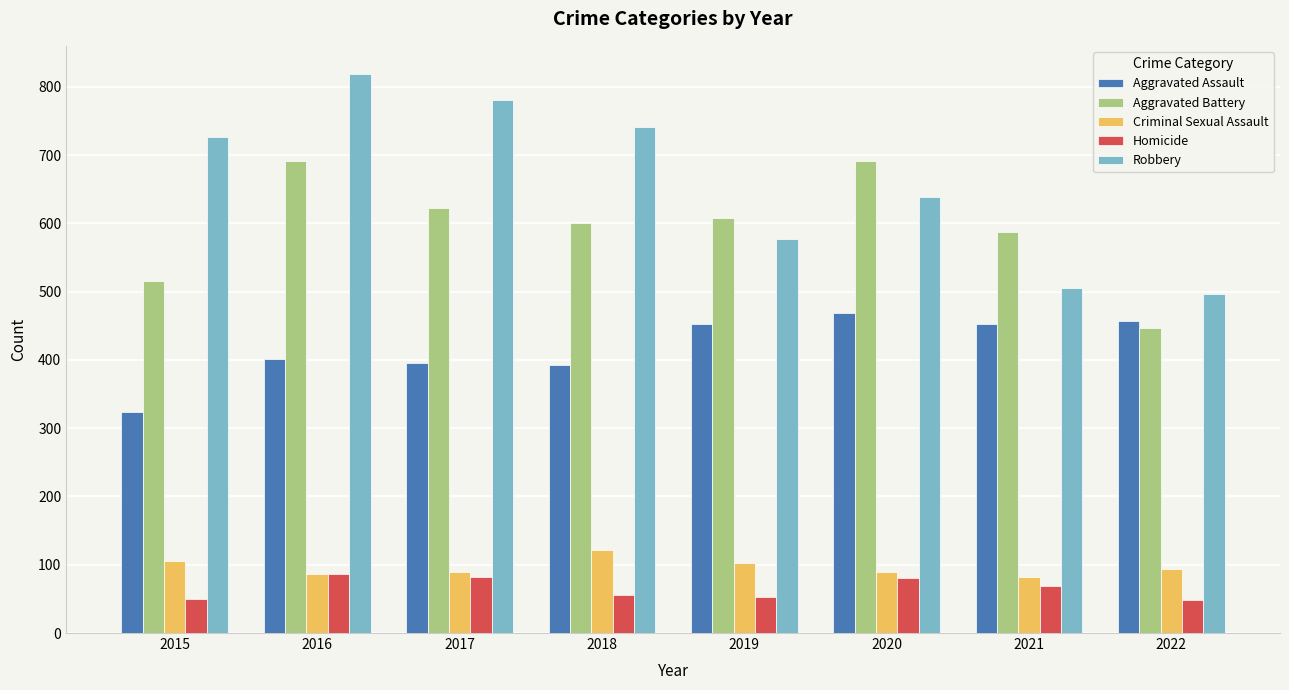

At how many categories does at least one series exceed 439?

8